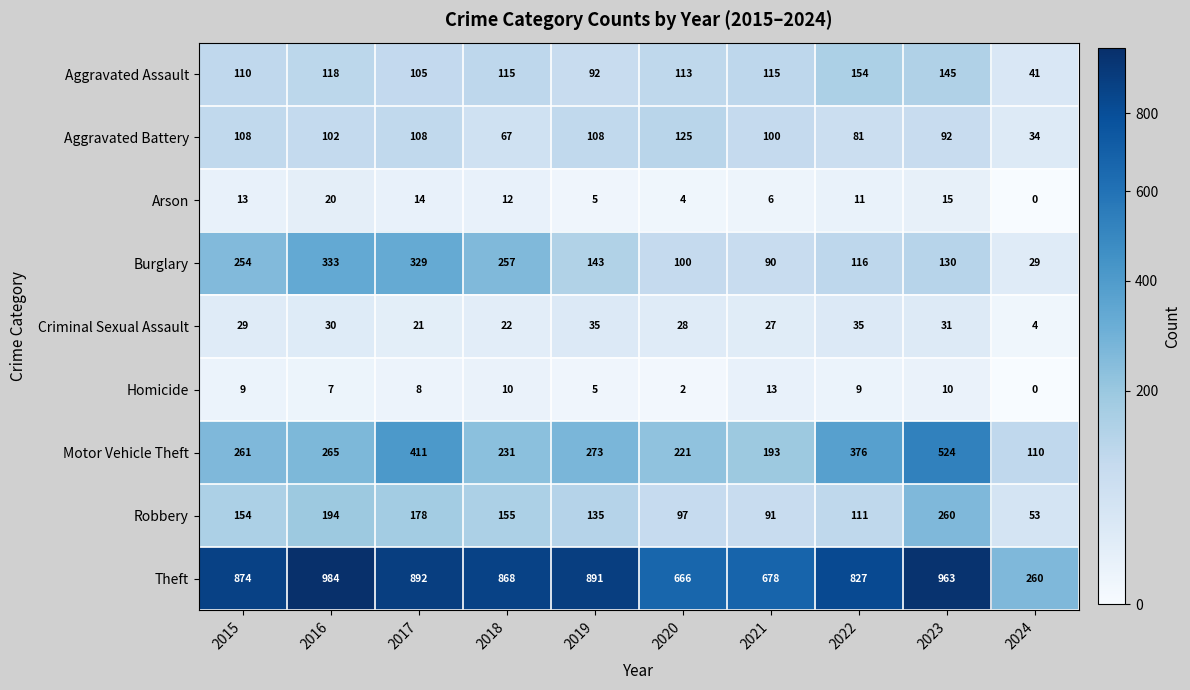

Where is Theft nearest to the value 622?

2020